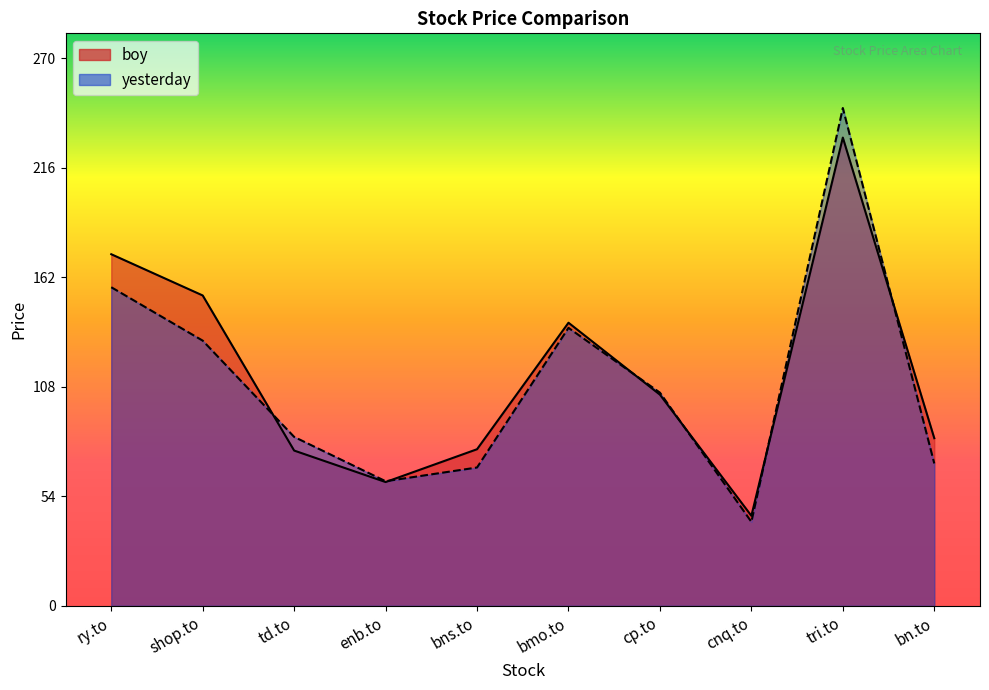

What is the smallest value displayed?

41.4